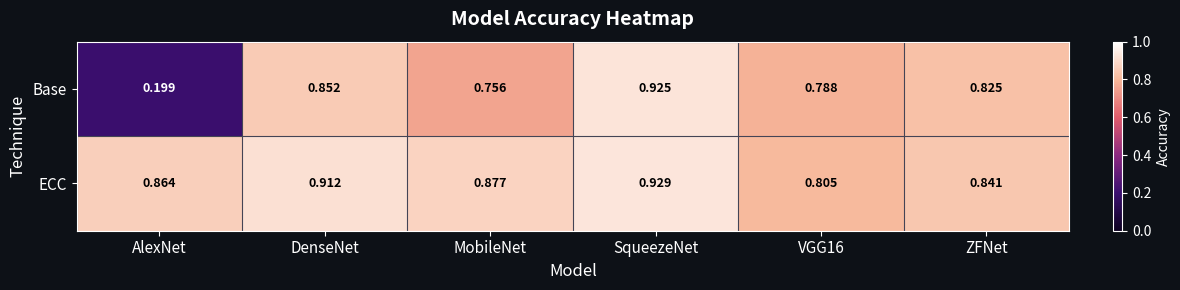

Where is Base nearest to the value 0?

AlexNet